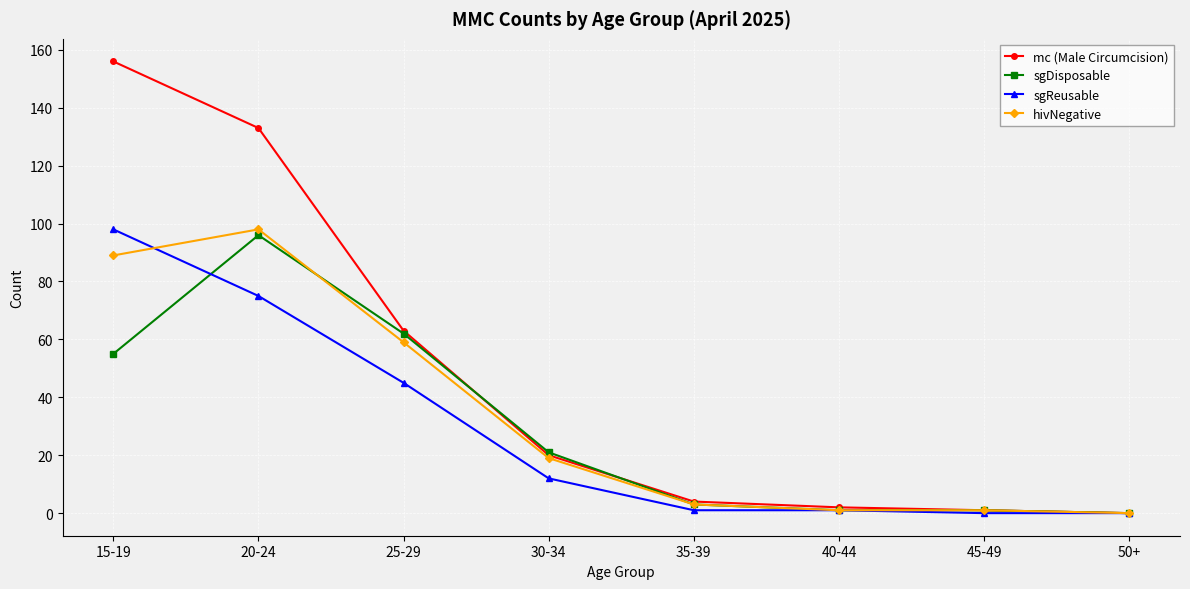

What position from the right is 40-44?

3